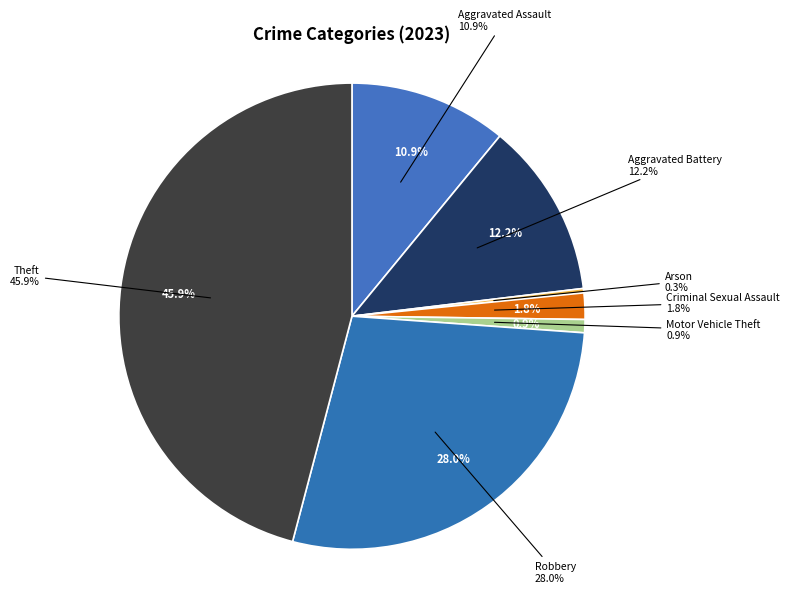

What is the largest slice in the pie chart?

Theft